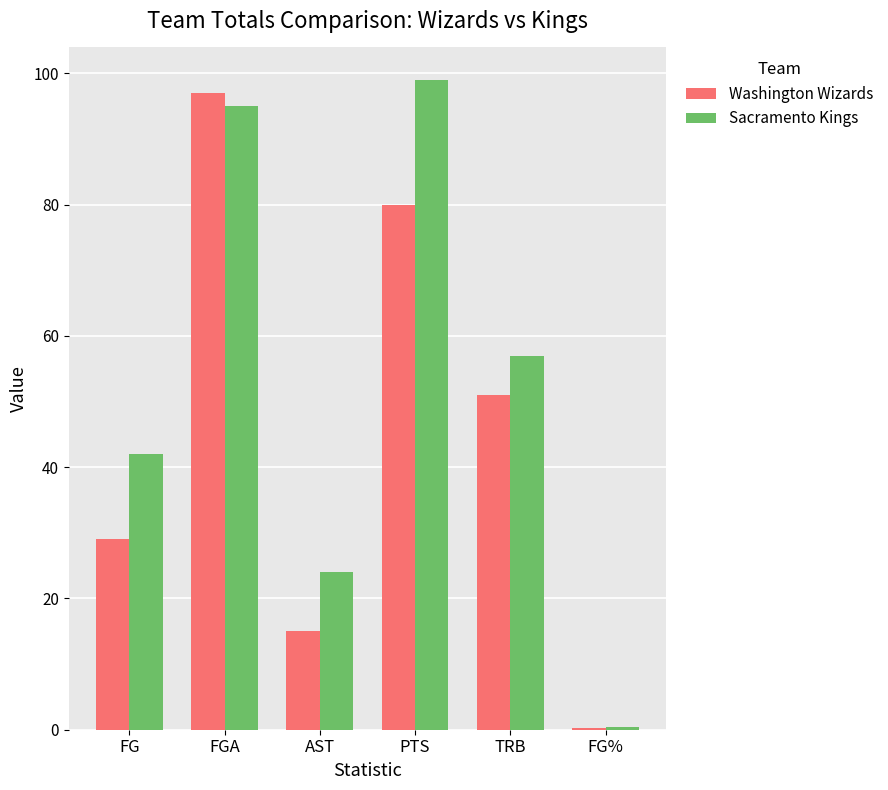

The value of Washington Wizards at PTS is 80.0. True or false?

True